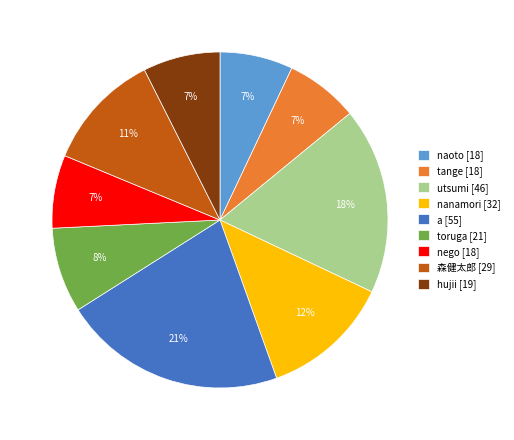

The a slice represents 21% of the pie. True or false?

True